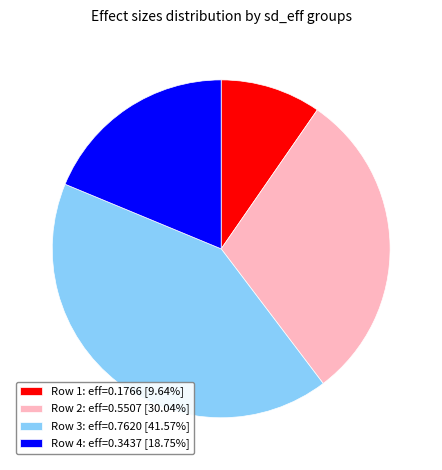

Is the sum of Row 4: eff=0.3437 [18.75%] and Row 3: eff=0.7620 [41.57%] greater than half?

Yes